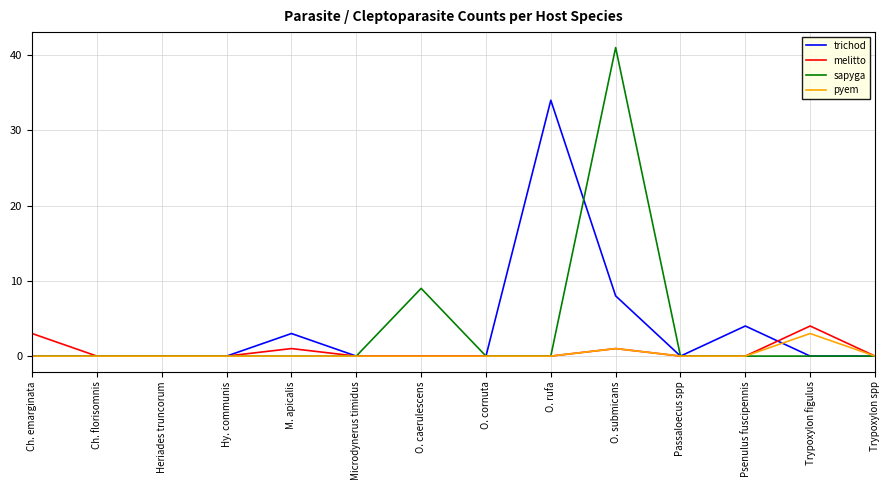

Between Ch. emarginata and Psenulus fuscipennis, which series saw the biggest shift?

trichod